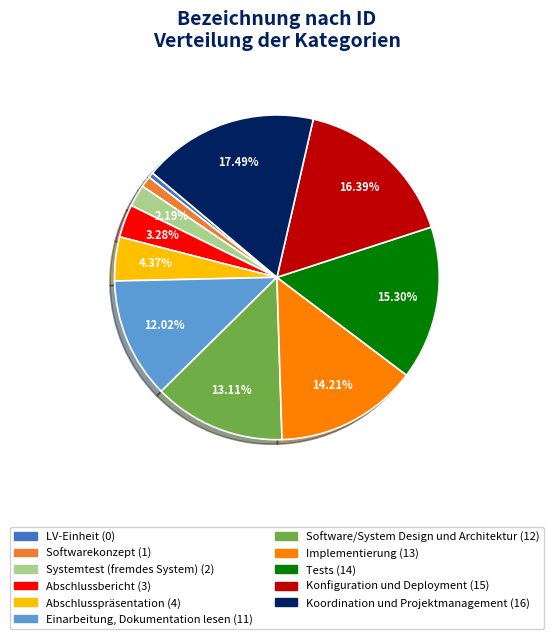

What is the ratio of the value at Implementierung to the value at Tests?

0.9